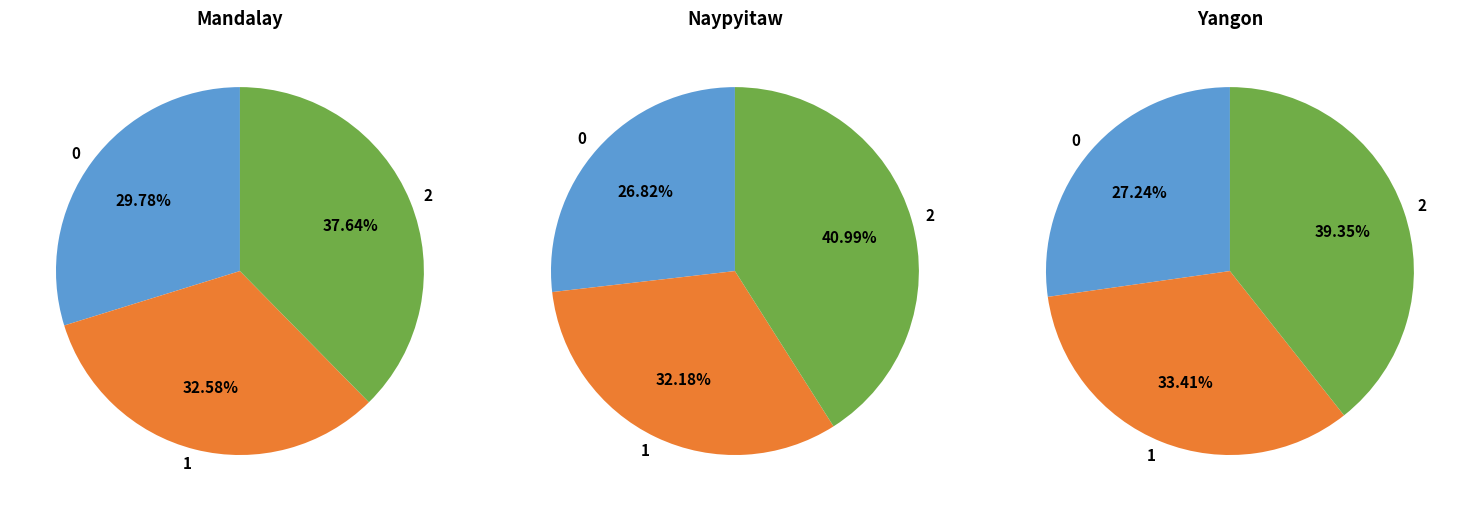

Does Electronic accessories account for over 50% of the chart?

No